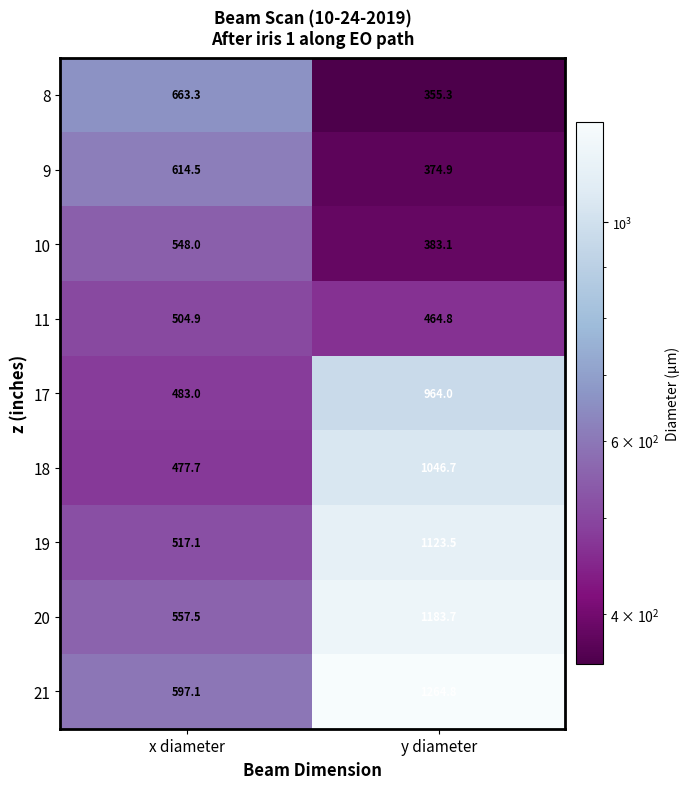

Rank the series by their maximum value, from lowest to highest.

11, 10, 9, 8, 17, 18, 19, 20, 21